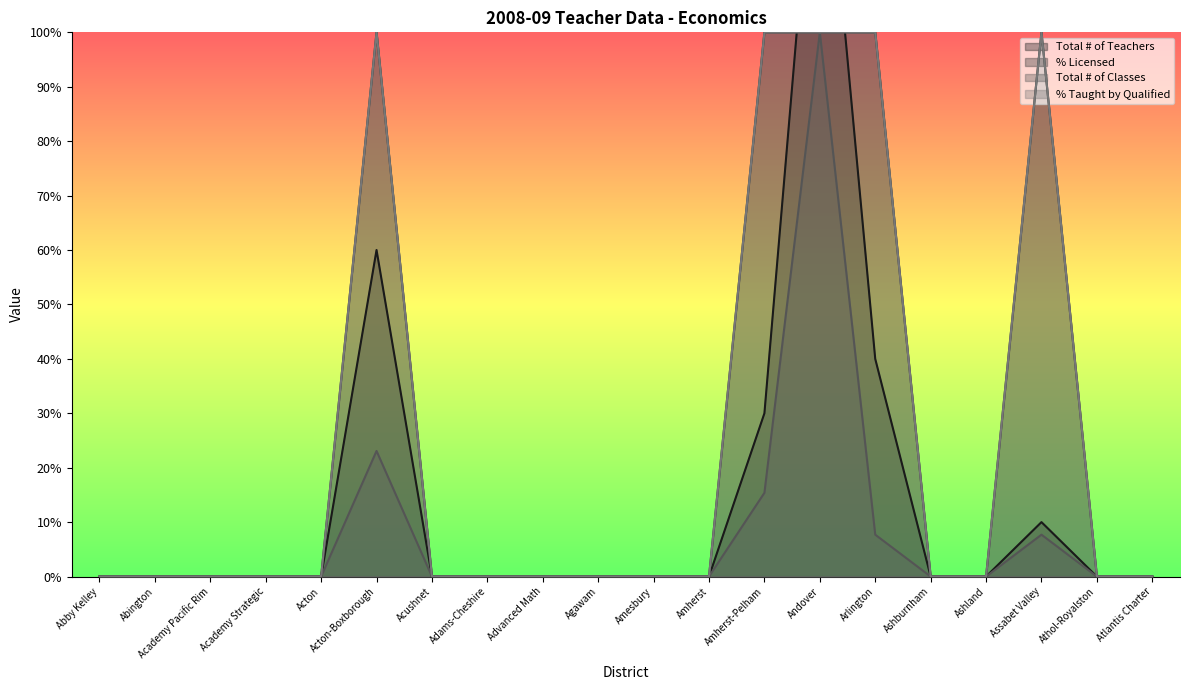

The value of Total # of Teachers at Adams-Cheshire is -94.7. True or false?

False